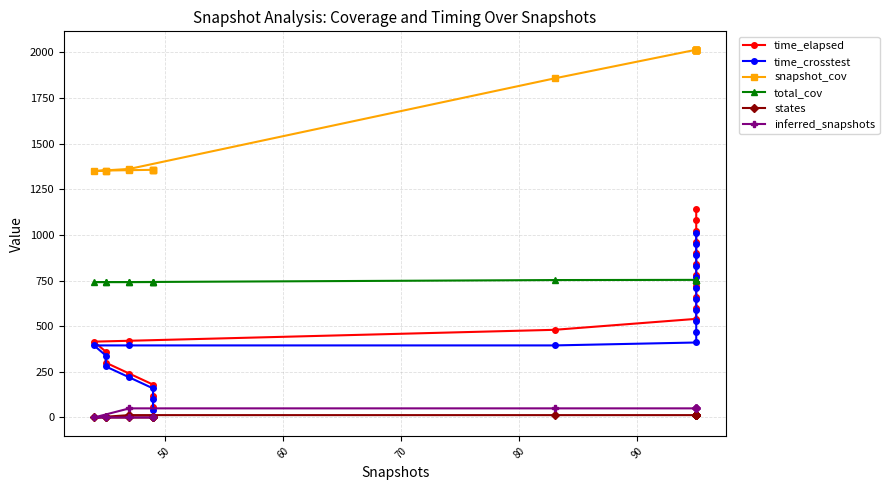

Is the value of time_crosstest at 60 greater than the value of inferred_snapshots at 80?

Yes